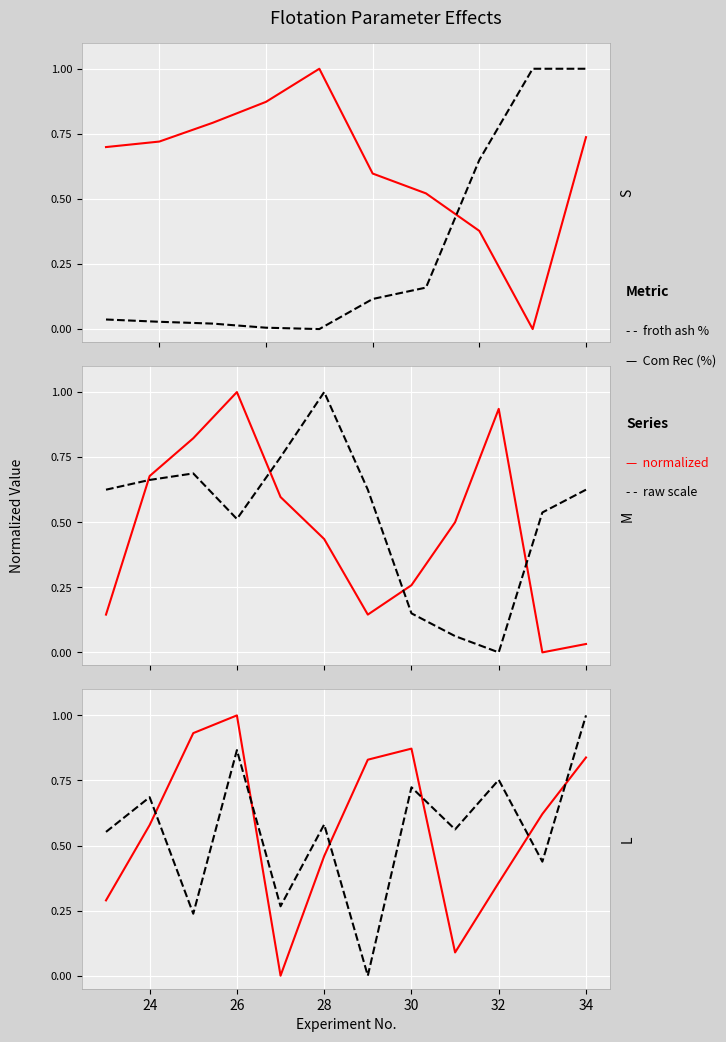

Is this an area chart (filled region under the line)?

No